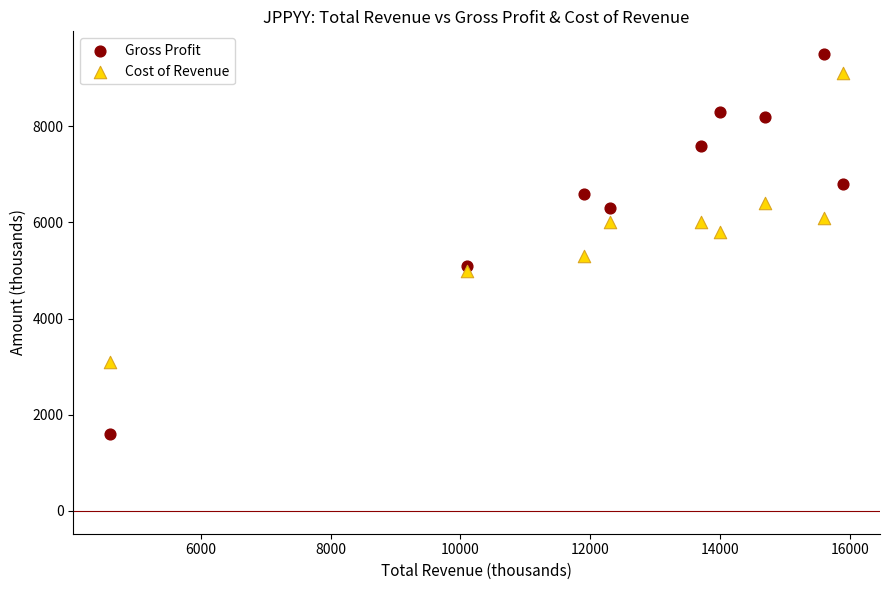

Which series has the widest spread of Y values?

Gross Profit